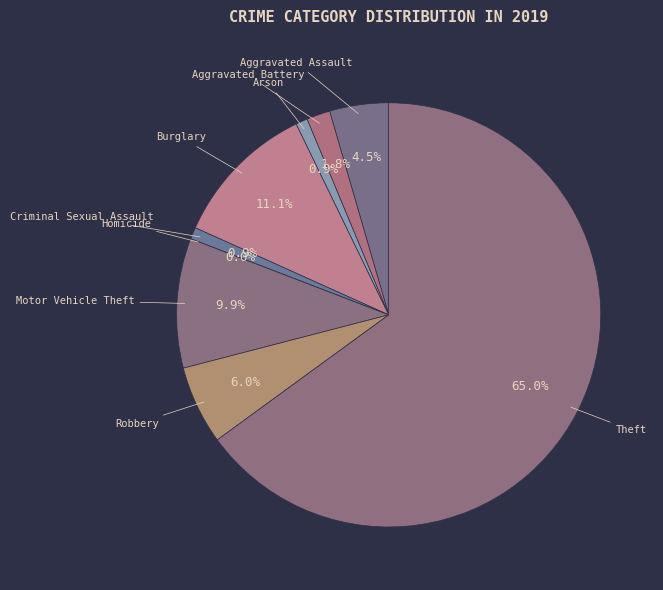

What is the smallest slice in the pie chart?

Homicide